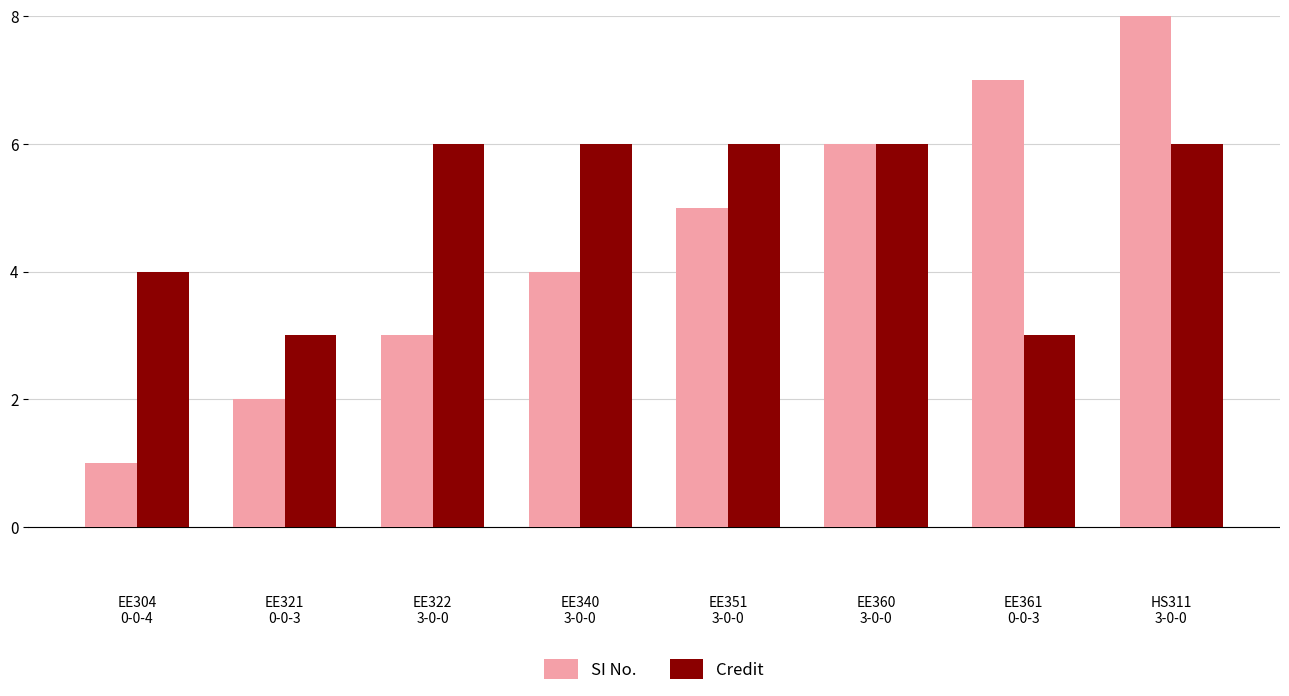

True or false: Credit has a value of 1 at EE361
0-0-3.

False